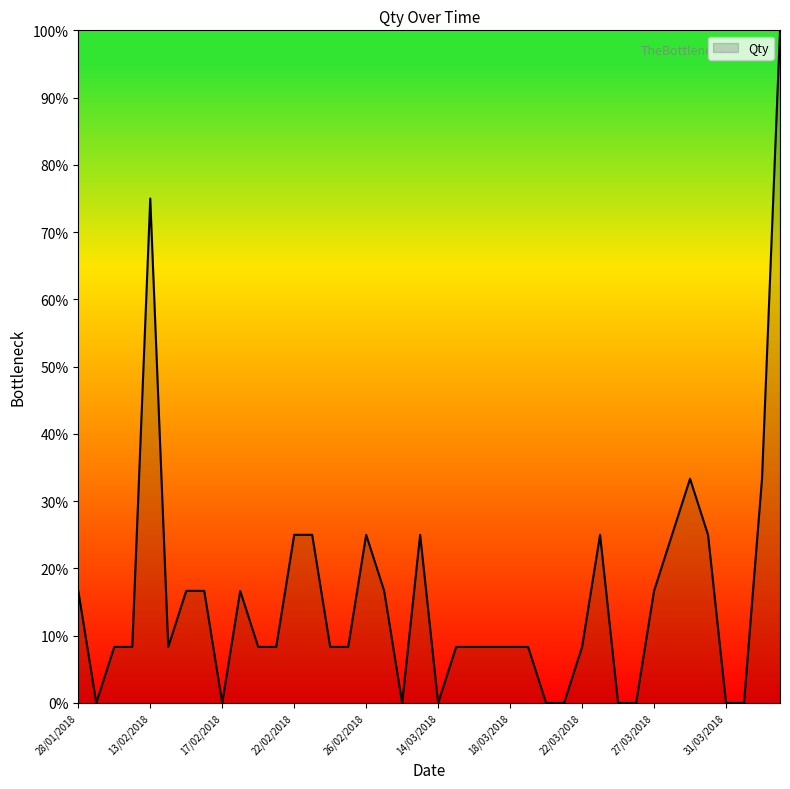

What is the greatest value displayed?

100.0